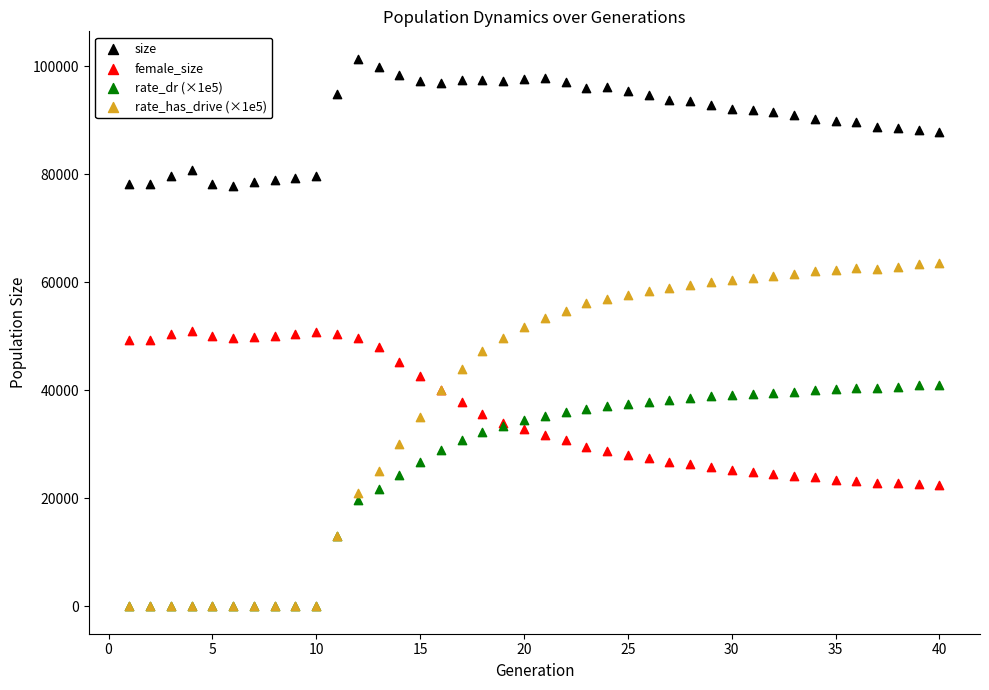

What are all the series names shown in the legend?

size, female_size, rate_dr (×1e5), rate_has_drive (×1e5)